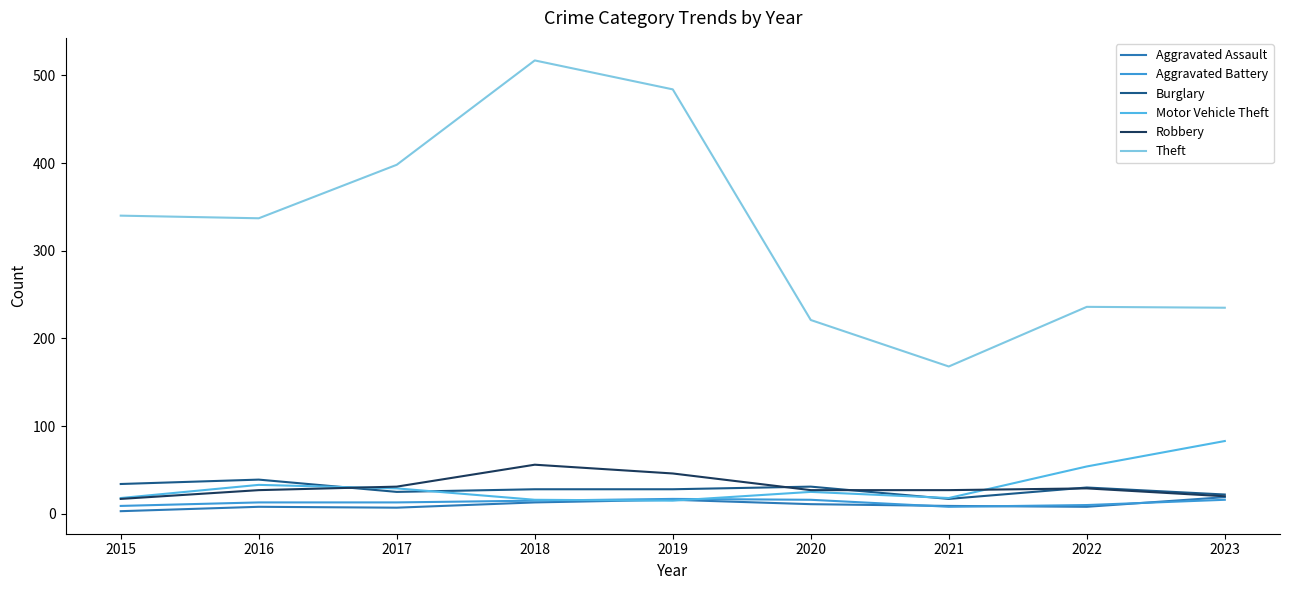

Where do Robbery and Burglary first cross each other?

2016 and 2017